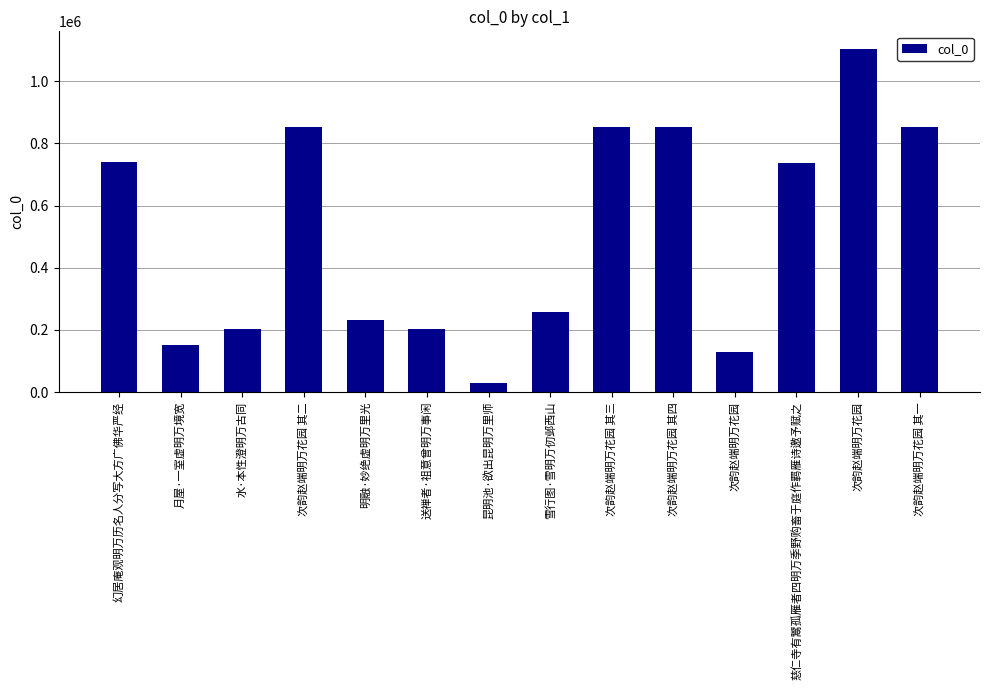

How many bars are there in total?

14